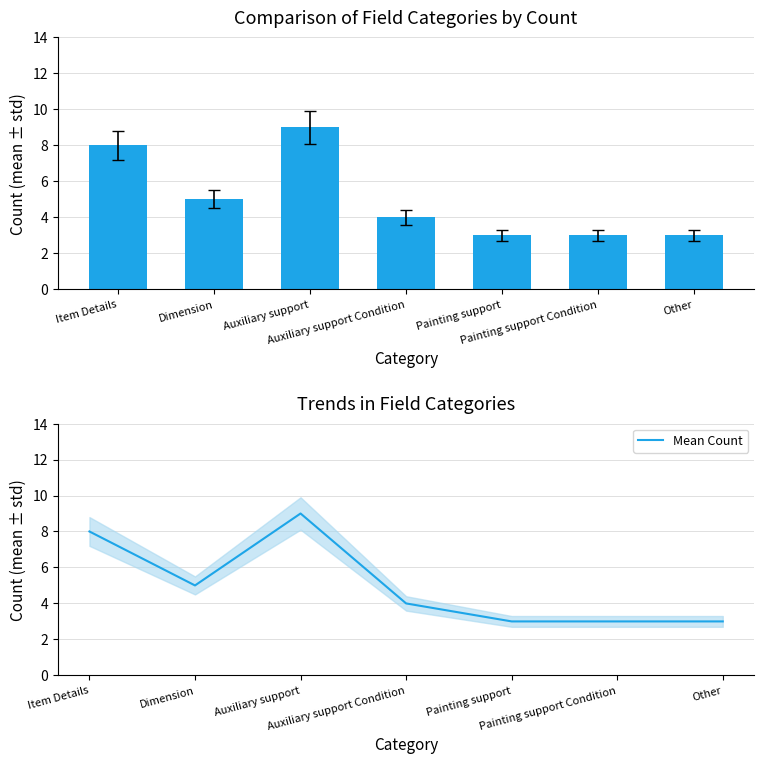

What is the maximum value for Count?

9